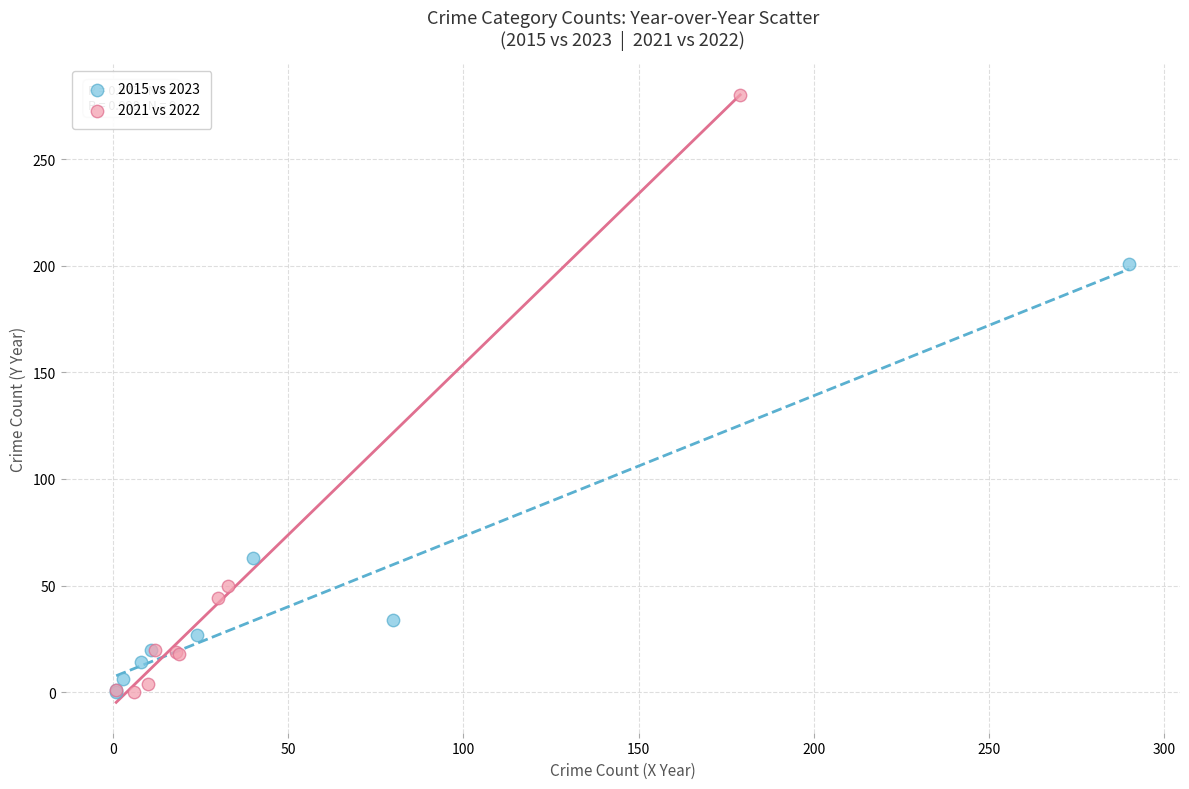

Which series reaches the maximum Y coordinate?

2021 vs 2022